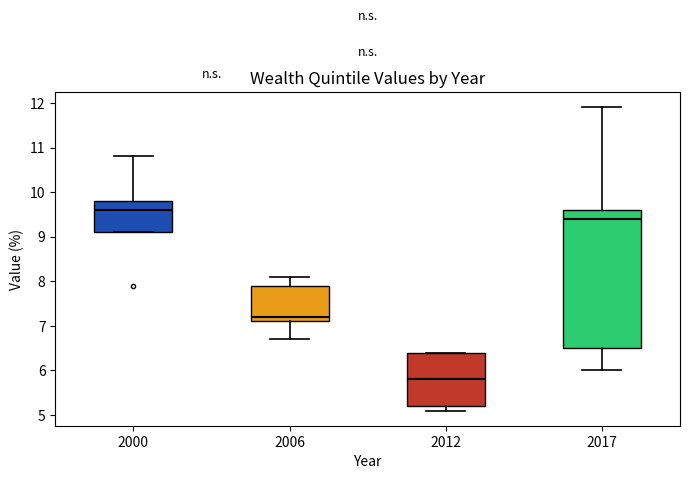

Which box's median line is the lowest?

2012